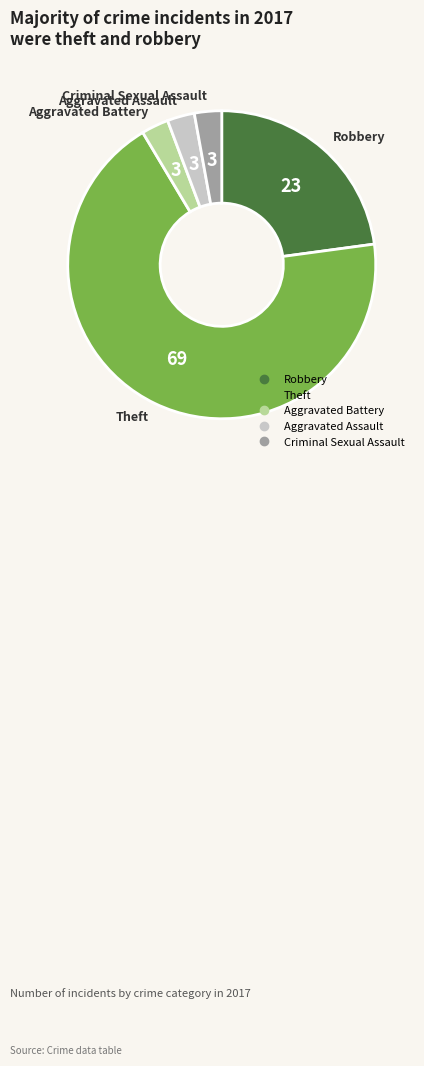

Is there a majority slice in this chart?

Yes